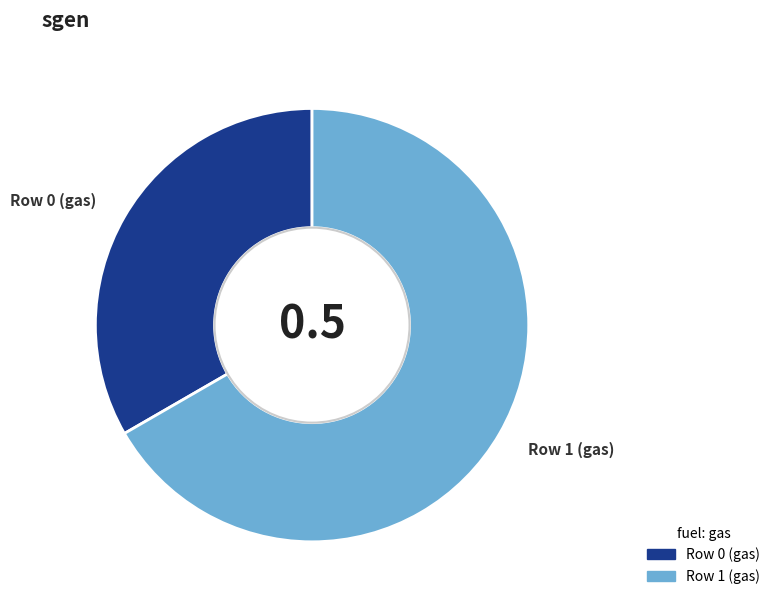

Which category has the biggest portion of the pie?

Row 1 (gas)